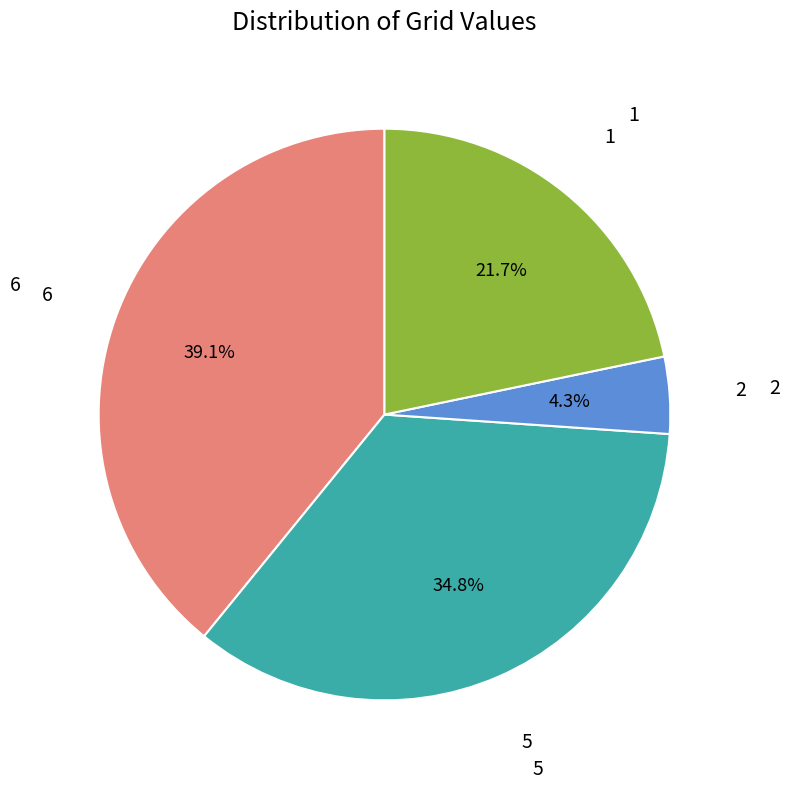

Is there a majority slice in this chart?

No